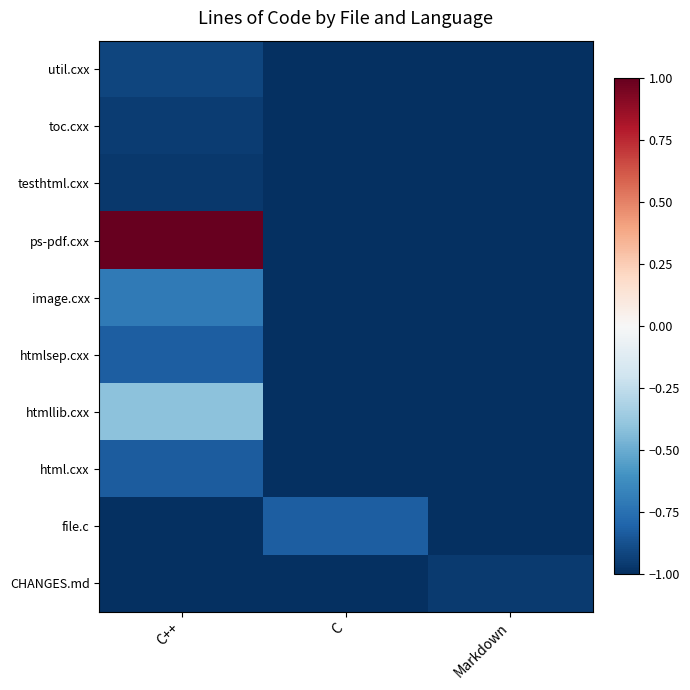

Rank the series at Markdown from highest to lowest value.

CHANGES.md, util.cxx, toc.cxx, testhtml.cxx, ps-pdf.cxx, image.cxx, htmlsep.cxx, htmllib.cxx, html.cxx, file.c